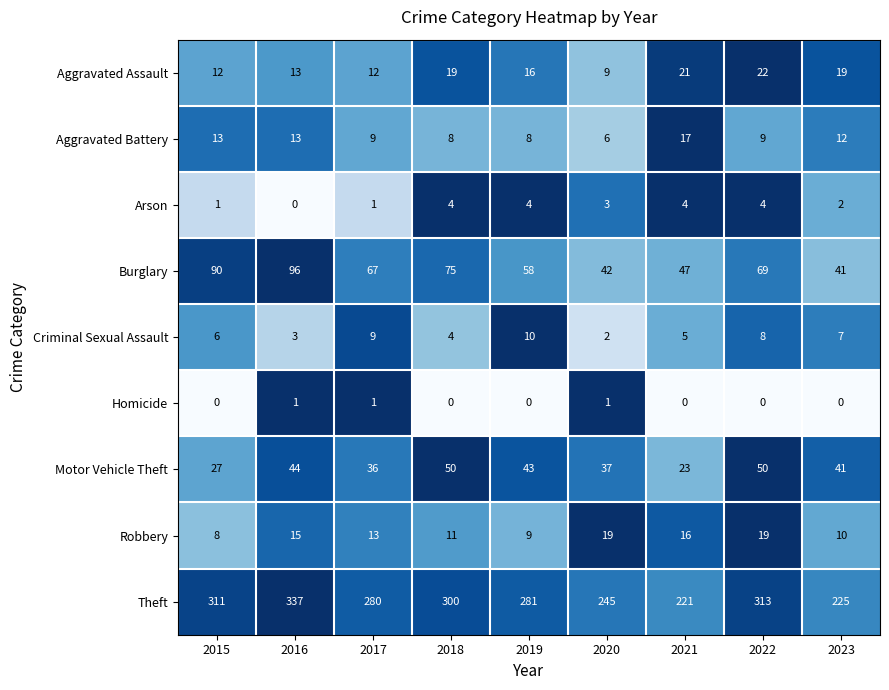

List the series in order of their peak value, lowest first.

Homicide, Arson, Criminal Sexual Assault, Aggravated Battery, Robbery, Aggravated Assault, Motor Vehicle Theft, Burglary, Theft